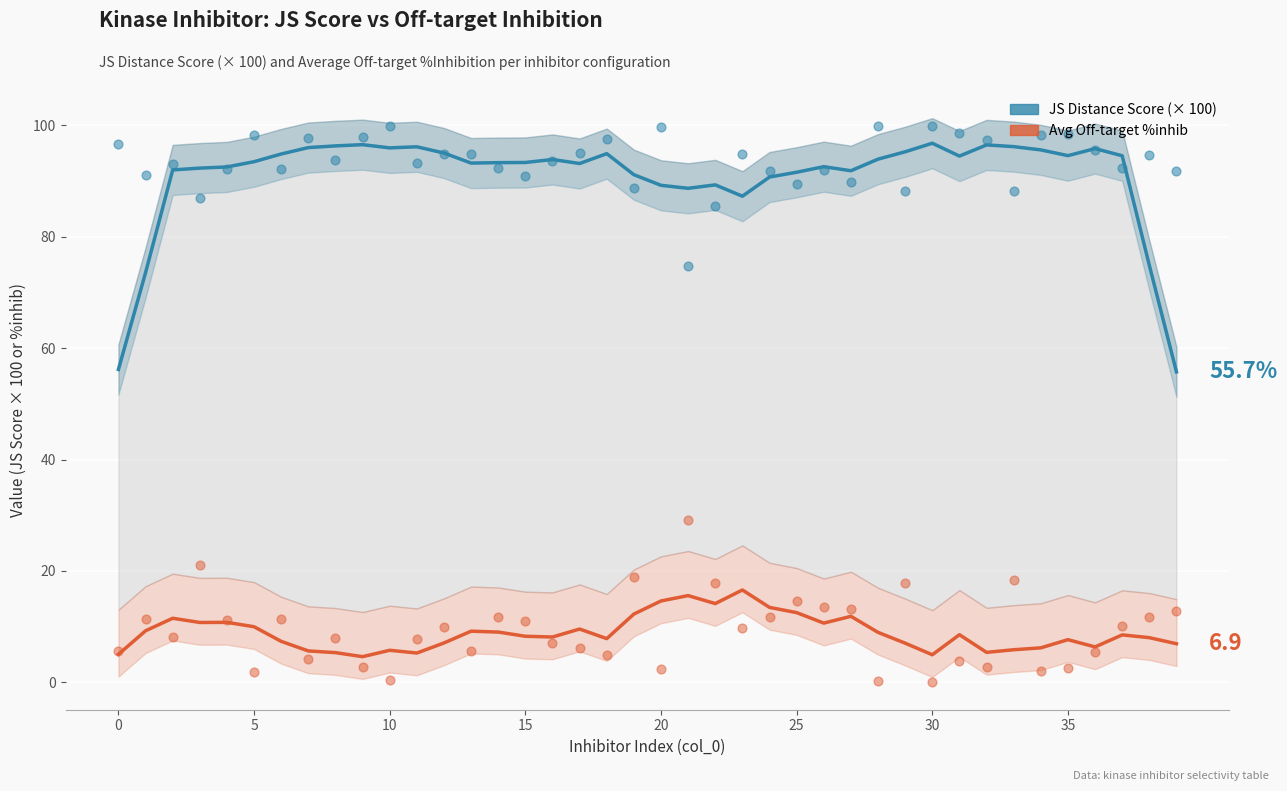

Which series contains the lowest Y value?

Avg Off-target %inhib (pts)